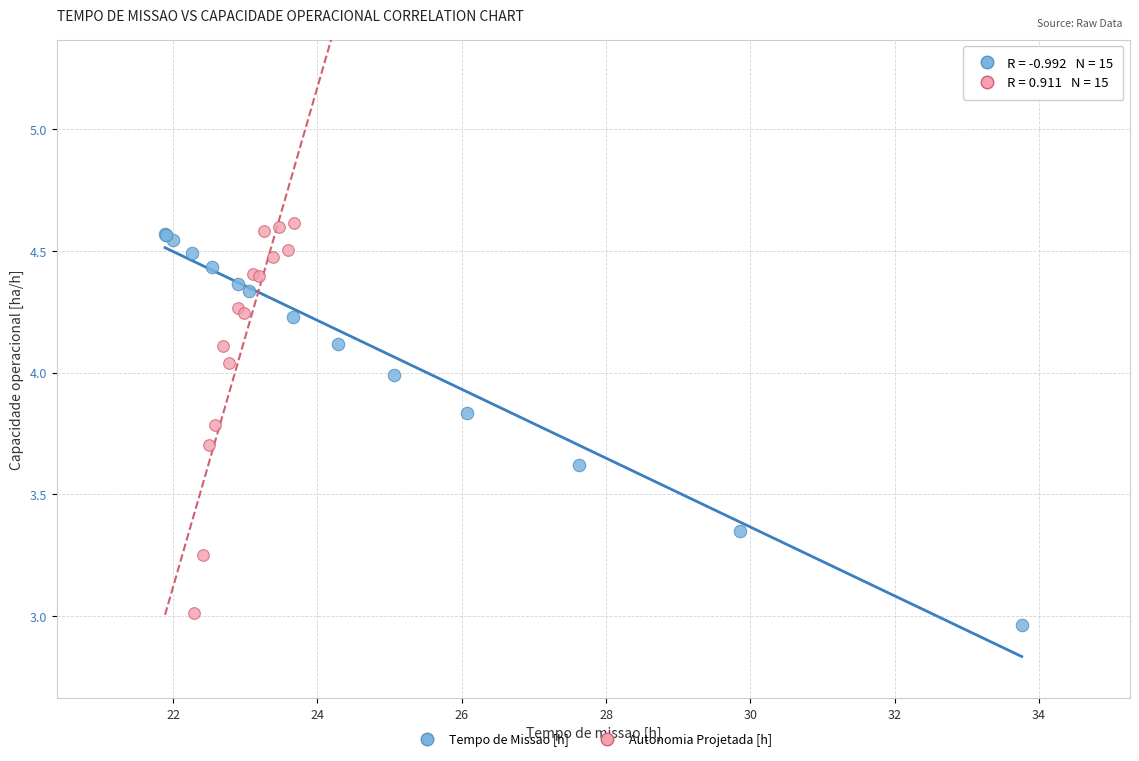

Which series has the largest Y range (max minus min)?

Tempo de Missao [h]